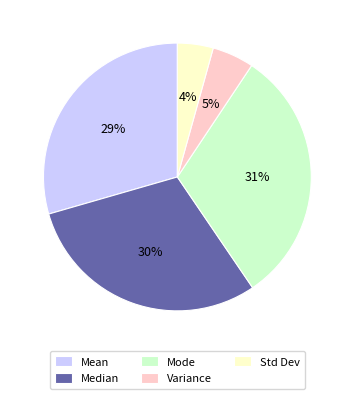

How many segments does this pie chart have?

5